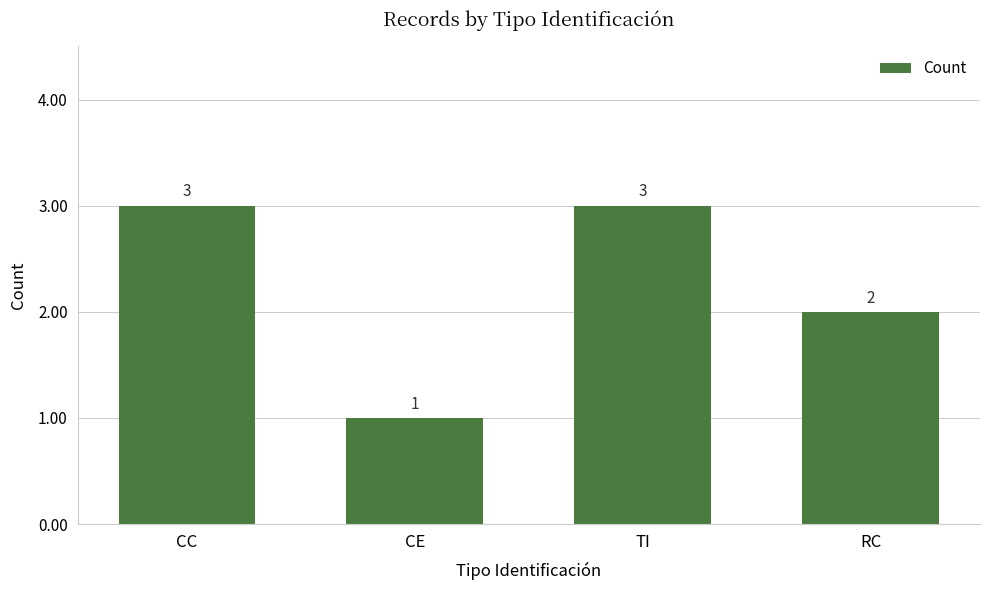

What is the value of the 4th bar from the left?

2